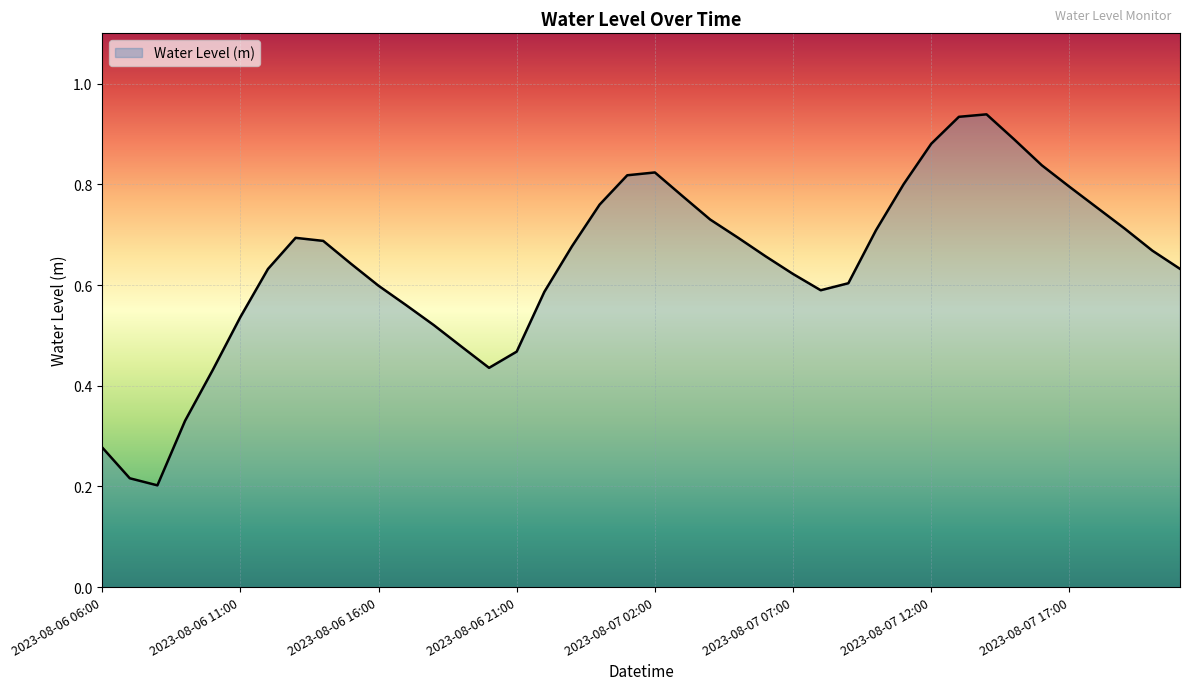

Reading right to left, what are all the values shown in this chart?

0.6	0.7	0.7	0.8	0.8	0.8	0.9	0.9	0.9	0.9	0.8	0.7	0.6	0.6	0.6	0.7	0.7	0.7	0.8	0.8	0.8	0.8	0.7	0.6	0.5	0.4	0.5	0.5	0.6	0.6	0.6	0.7	0.7	0.6	0.5	0.4	0.3	0.2	0.2	0.3